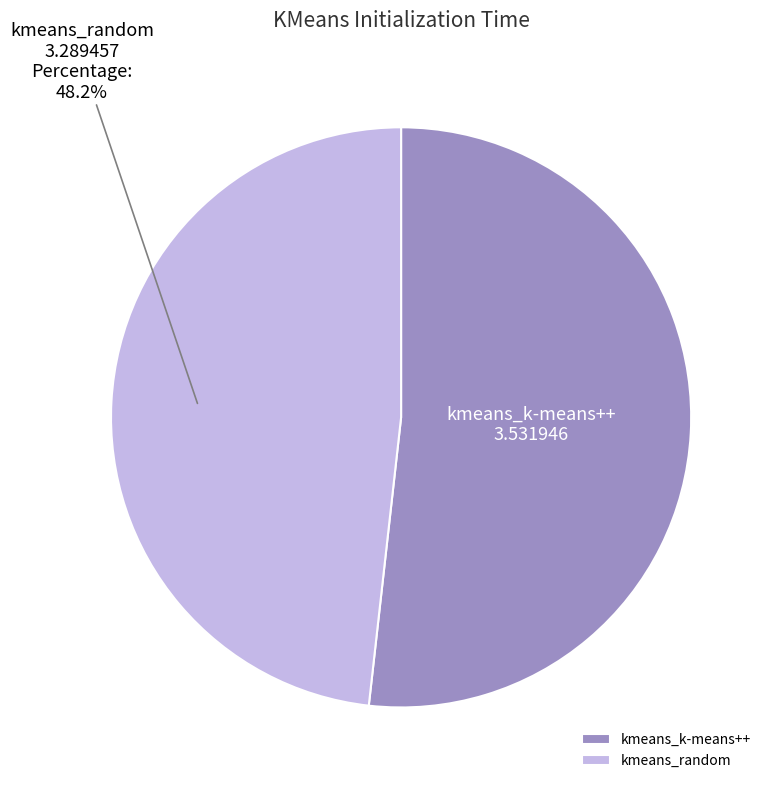

What is the majority slice?

kmeans_k-means++